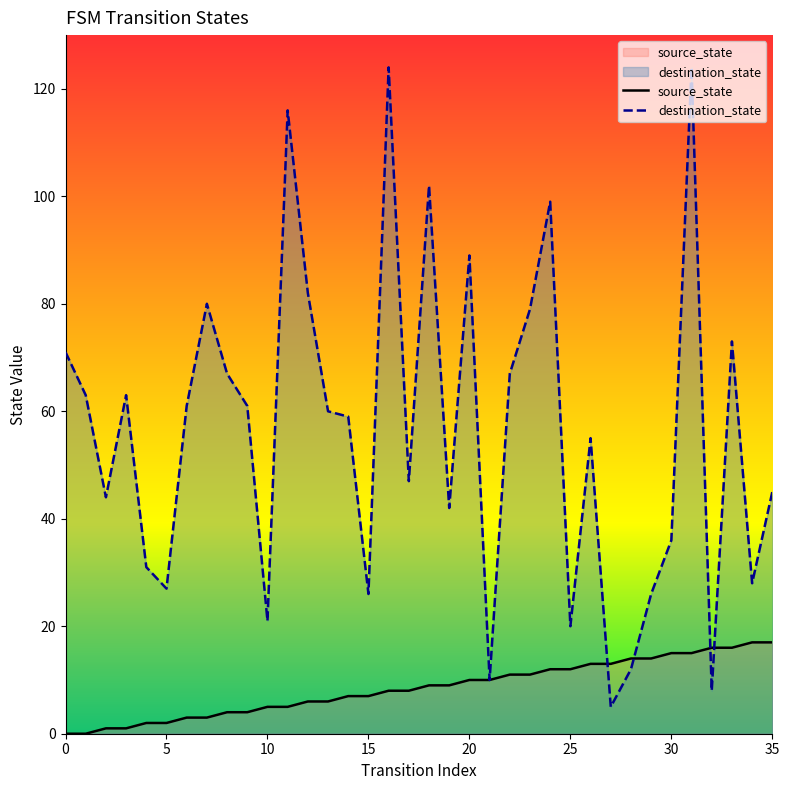

What is the spread (max minus min) of values at 0?

71